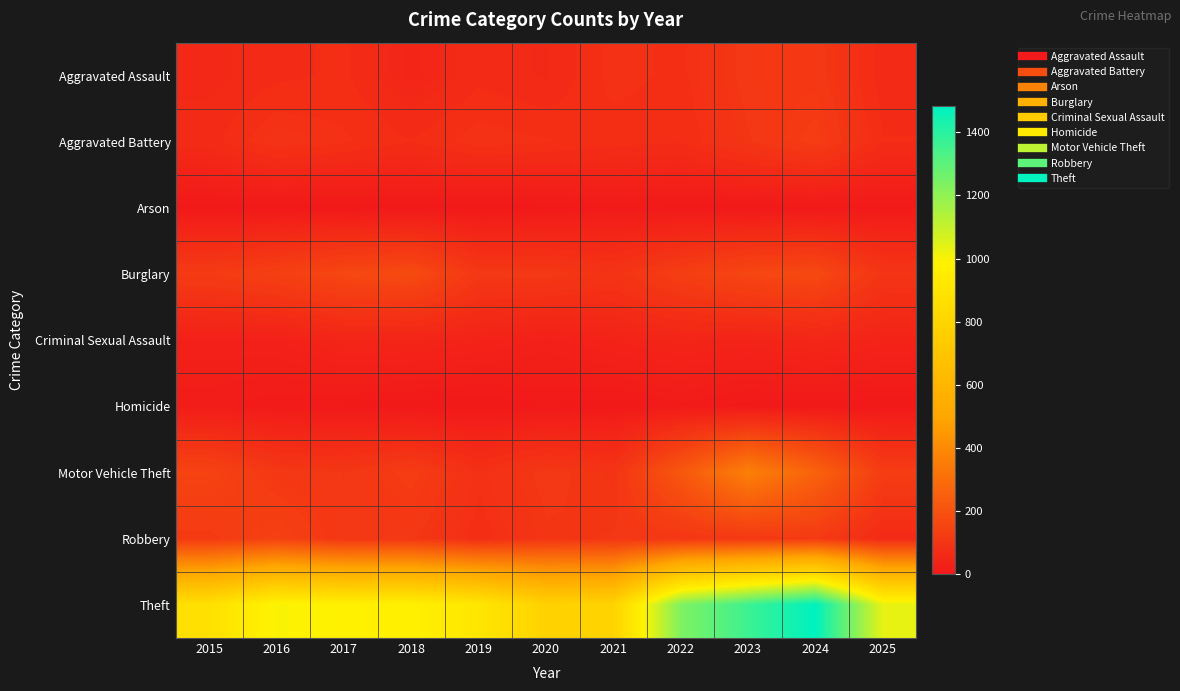

Which label corresponds to the smallest value in the chart?

2019